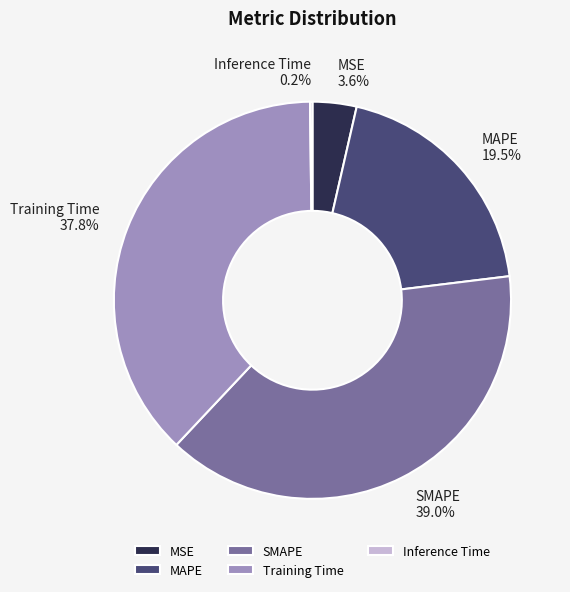

To the nearest percent, what is the average slice percentage?

20%